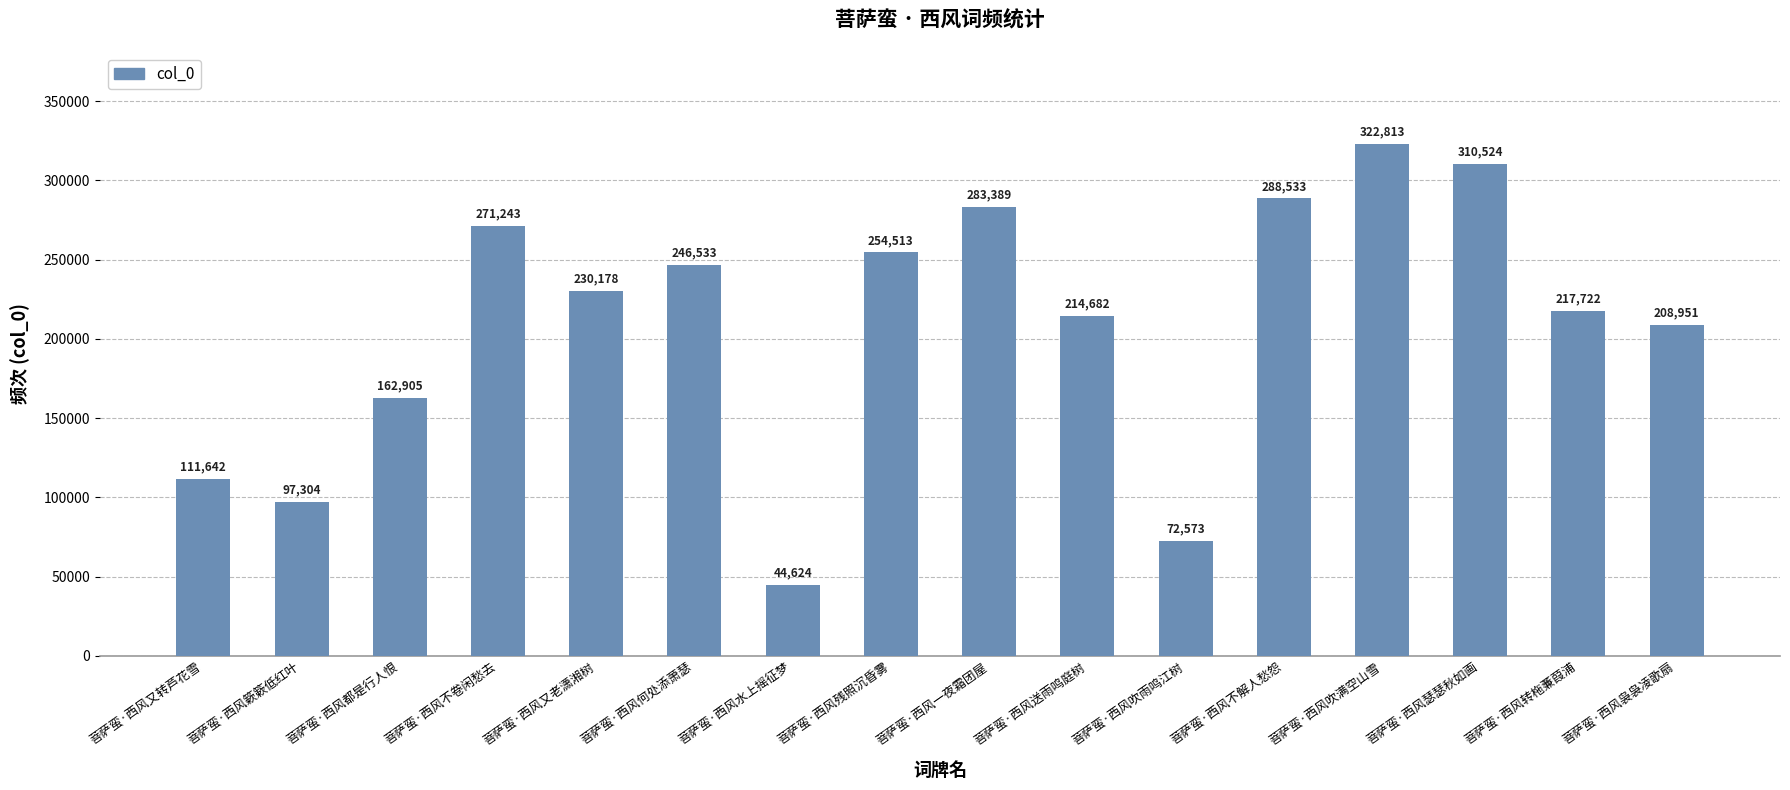

How many bars are there in total?

16